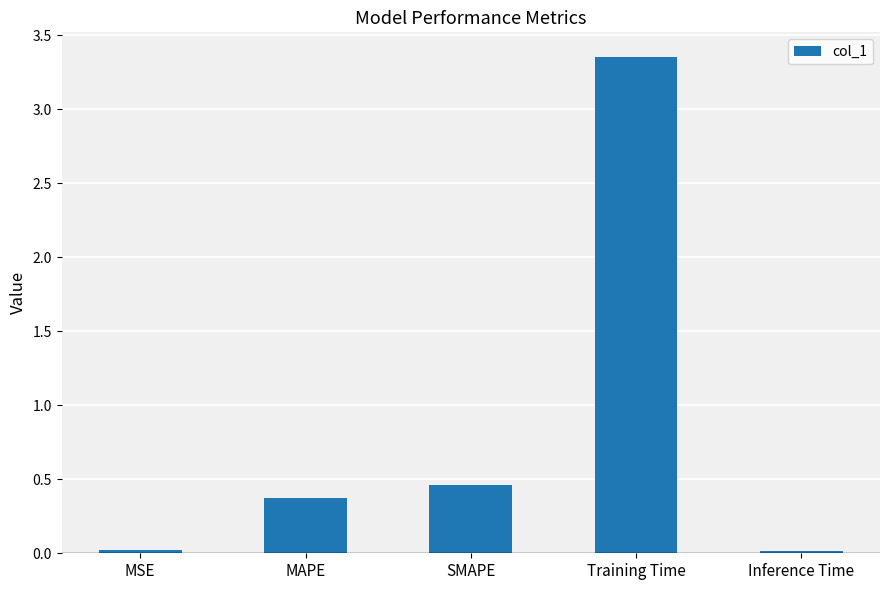

Which category has the highest value across all series?

Training Time